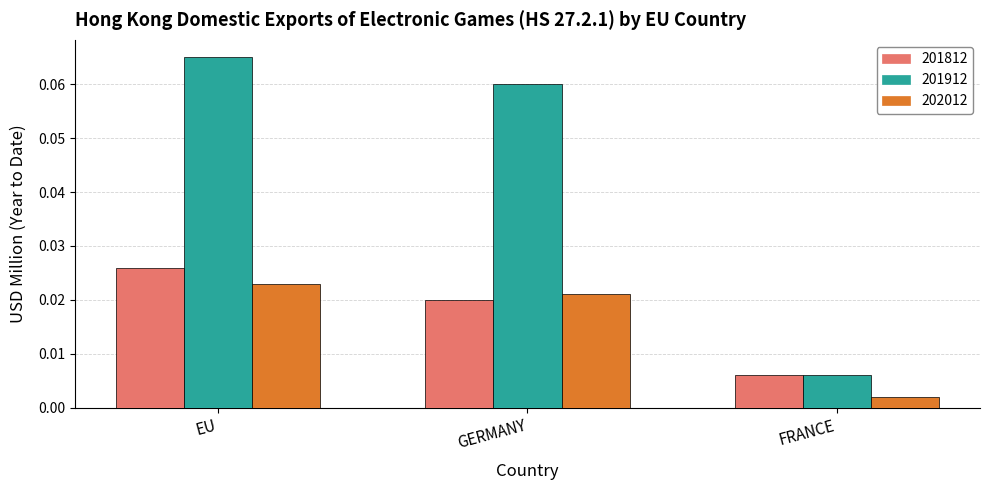

Where is 201812 nearest to the value 0?

FRANCE